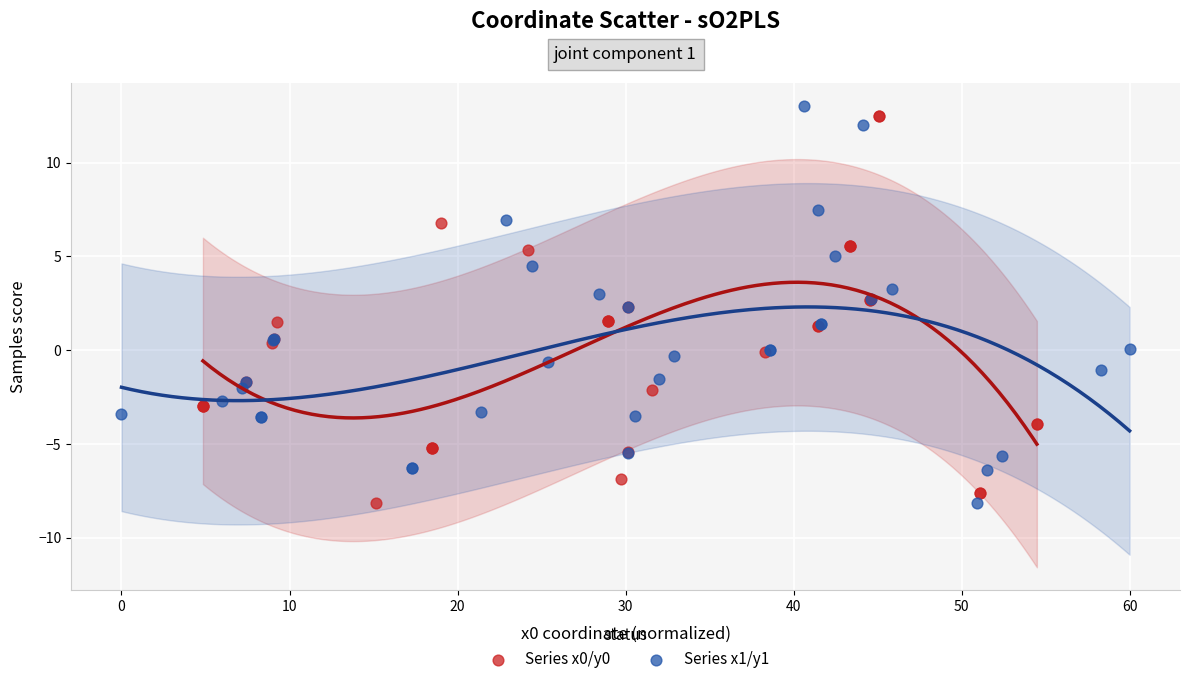

Which series has the widest spread of Y values?

Series x1/y1